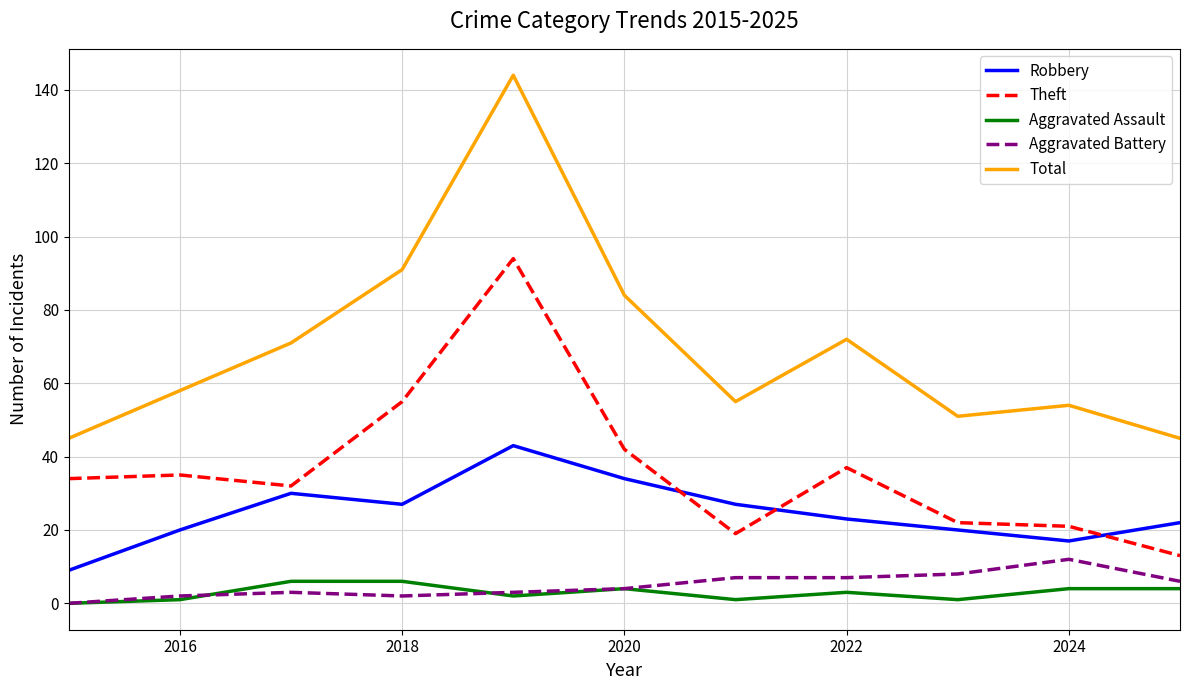

Which series has the largest total across all categories?

Total